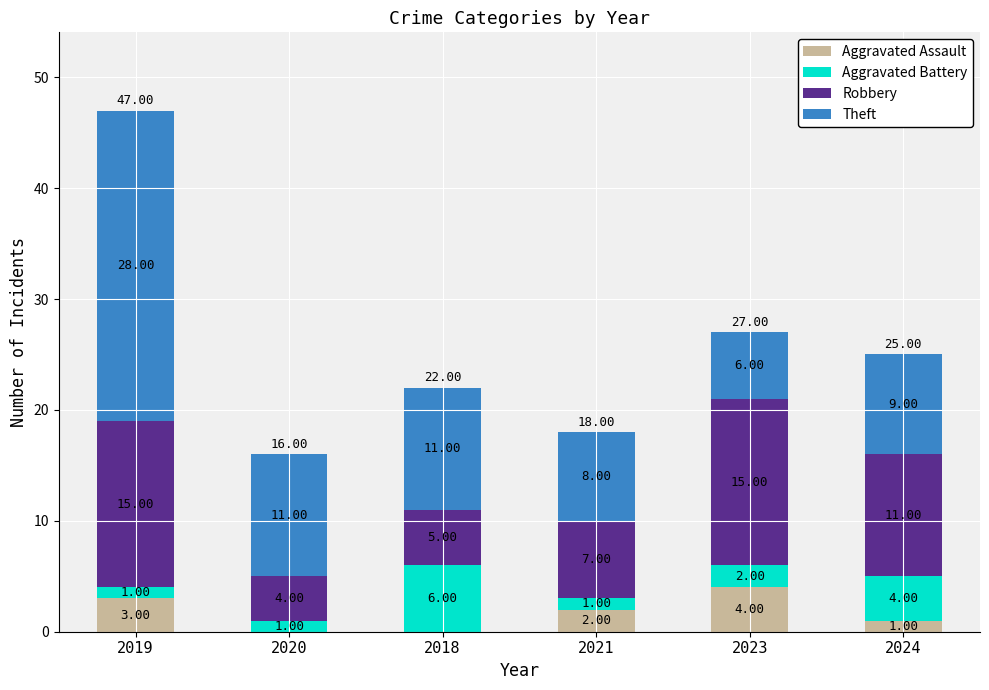

What is the total value across all series at 2024?

25